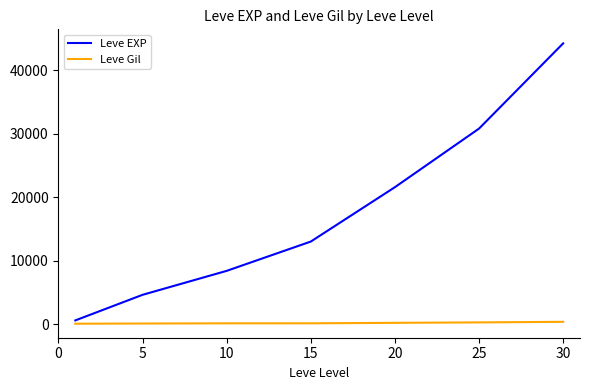

Which series has the largest range (max minus min)?

Leve EXP